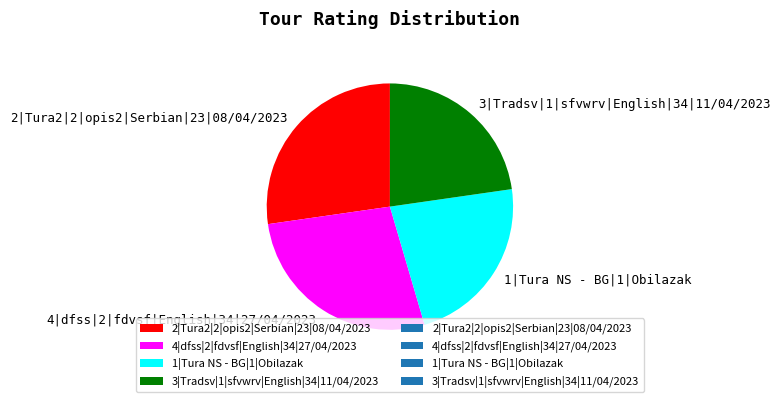

Approximately how many times larger is the value at 3|Tradsv|1|sfvwrv|English|34|11/04/2023 compared to 2|Tura2|2|opis2|Serbian|23|08/04/2023?

0.8